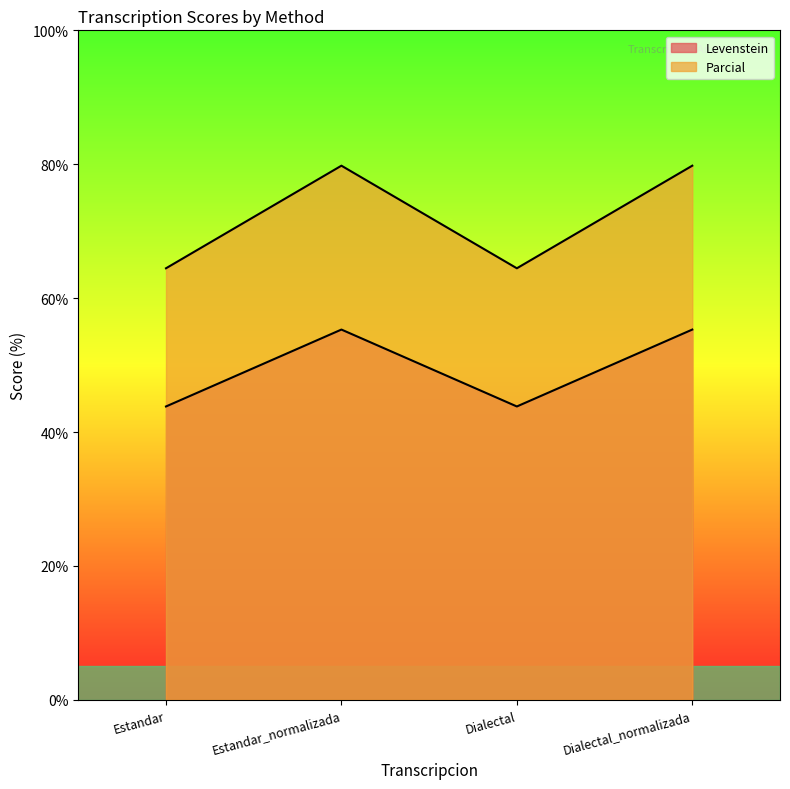

How many lines are shown in the chart?

2